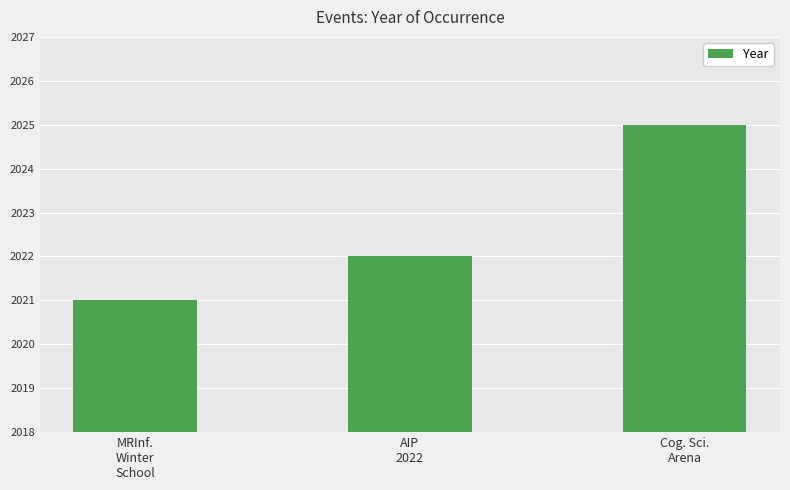

What is the greatest value displayed?

2025